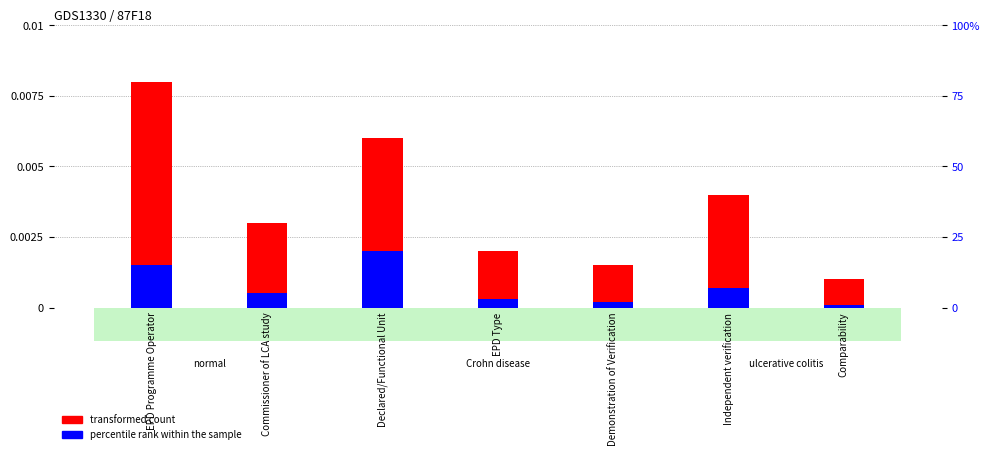

Is it true that percentile rank within the sample equals 0.0 at Independent verification?

False